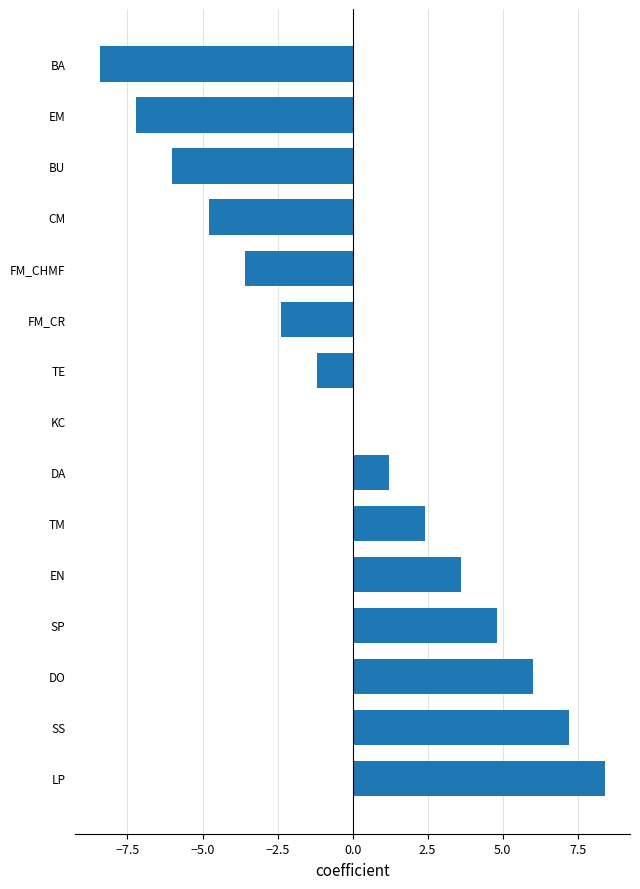

Which category has the highest value across all series?

LP